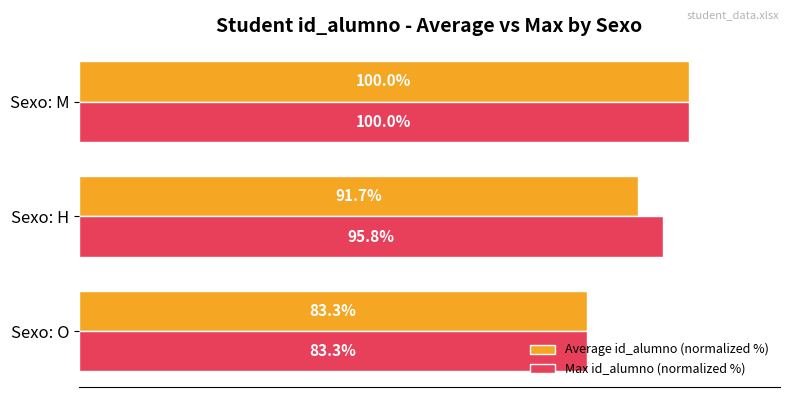

Which category has the highest value in the Average id_alumno (normalized %) series?

Sexo: M